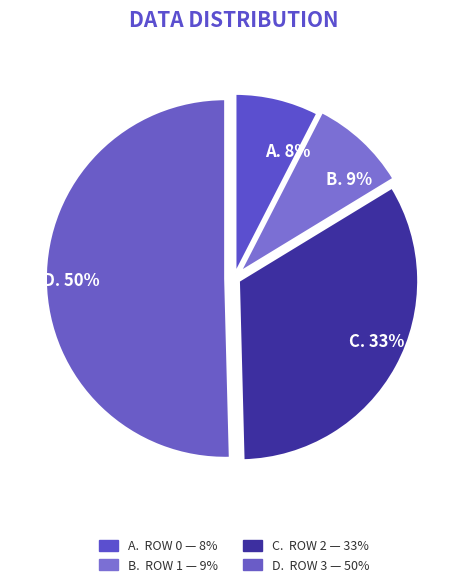

Which slice is the largest?

D. 50%